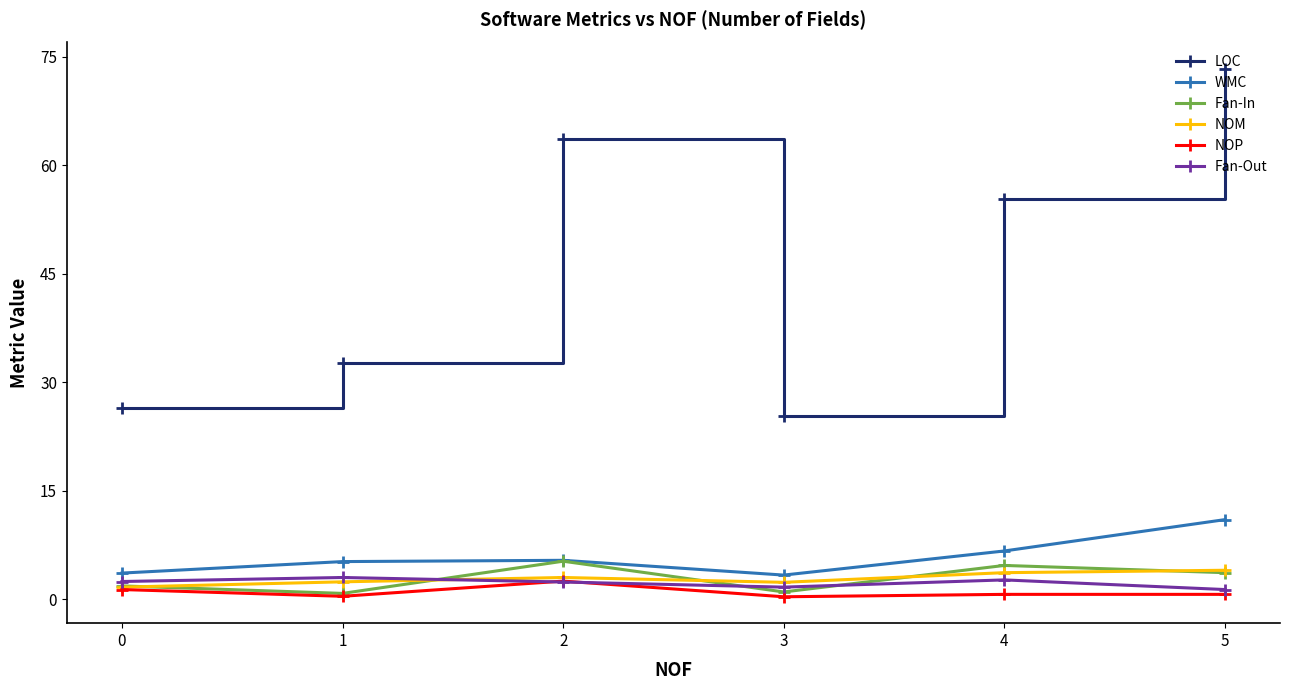

True or false: Fan-In has a value of 1.8 at 0.

True